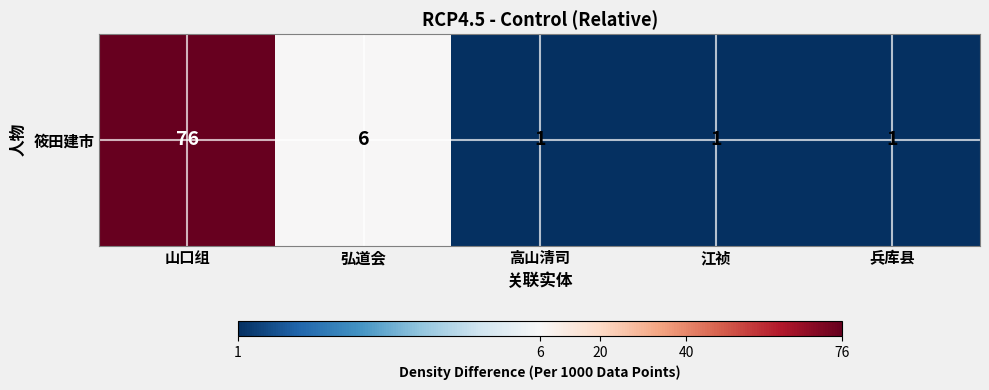

What is the sum of the values at 兵库县 and 江祯?

2